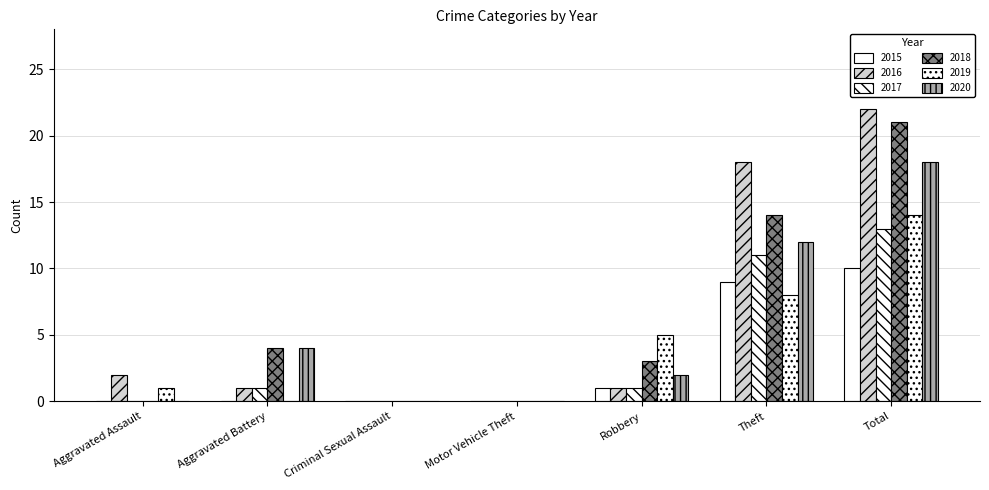

At which category is the sum across all series the highest?

Total